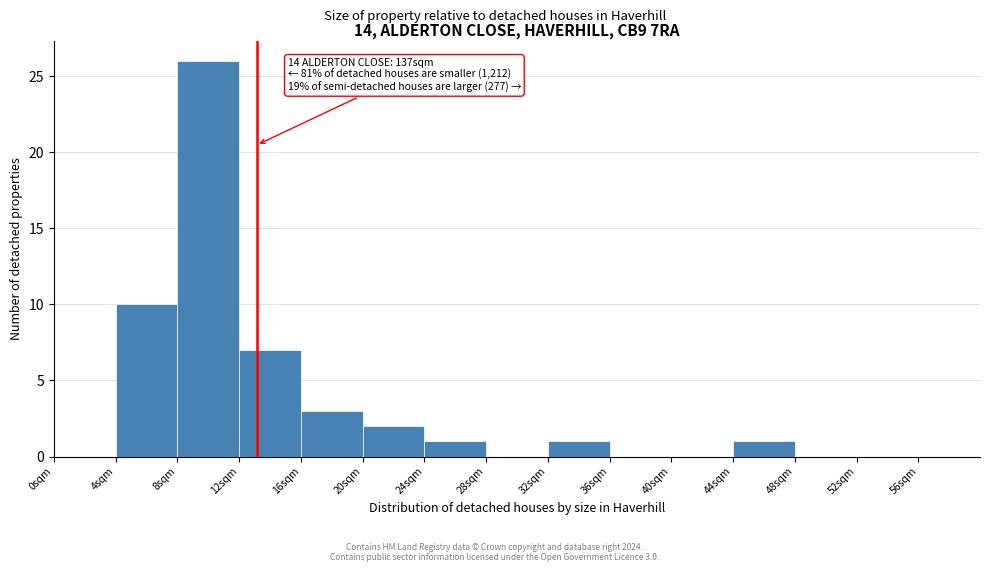

Over which range of the x-axis is the bar tallest?

8 to 12